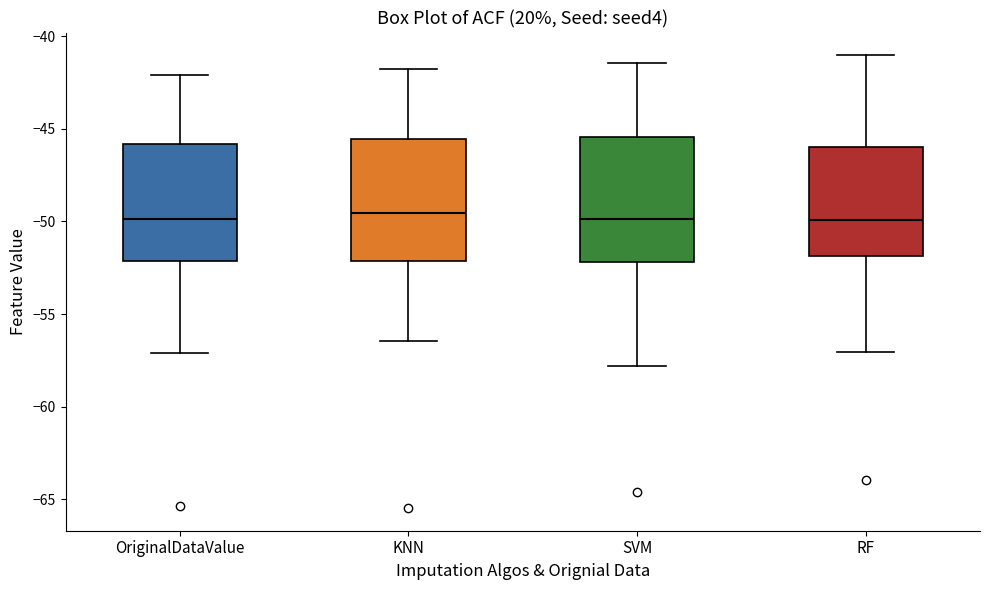

Reading left to right, transcribe this box plot: for each box, give where its median line is, the range the box spans, and where its two whiskers end, as read against the y-axis. The values are not printed on the chart, so give them approximately, as read against the axis.

OriginalDataValue: median -50.0, box -52.0 to -46.0, whiskers -57.0 to -42.0
KNN: median -49.5, box -52.0 to -45.5, whiskers -56.5 to -42.0
SVM: median -50.0, box -52.0 to -45.5, whiskers -58.0 to -41.5
RF: median -50.0, box -52.0 to -46.0, whiskers -57.0 to -41.0